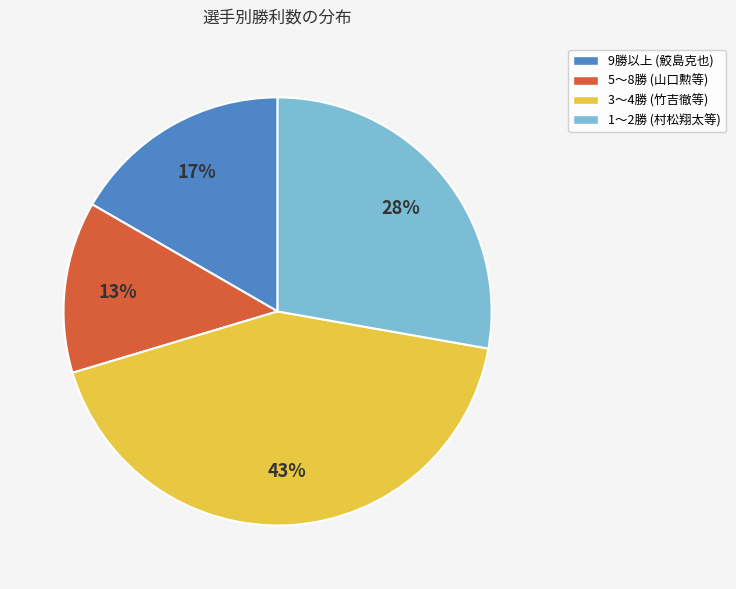

To the nearest percent, what portion does 3〜4勝 (竹吉徹等) represent?

43%